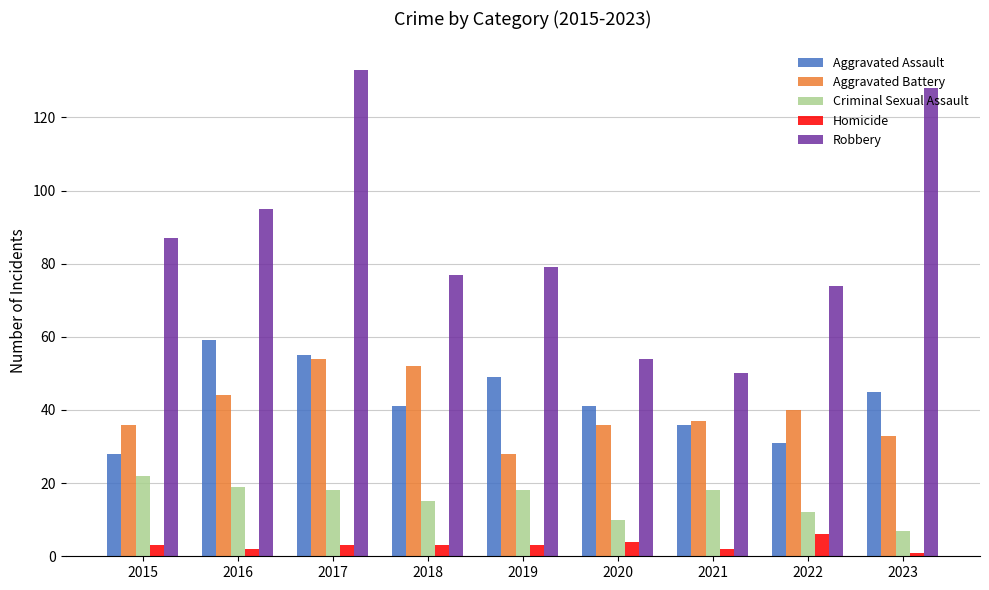

How many categories are shown in the chart?

9